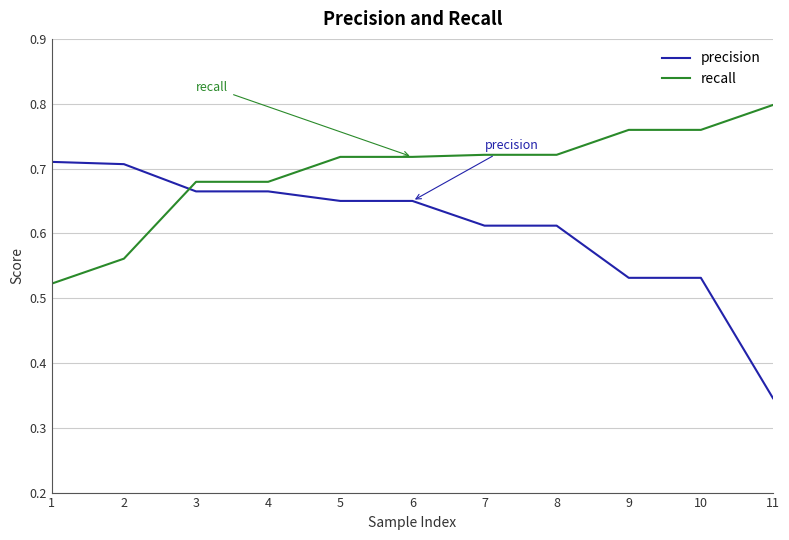

Where is precision nearest to the value 0?

11